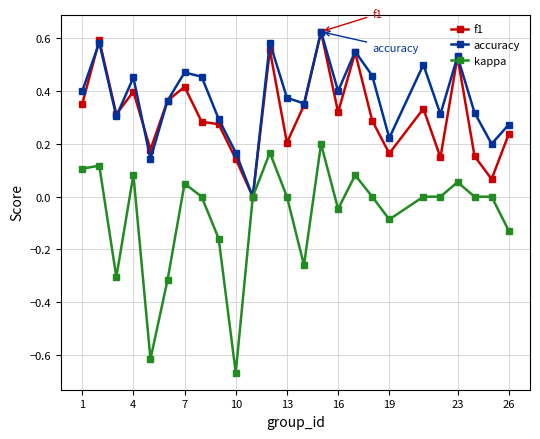

Which series has the largest total across all categories?

accuracy